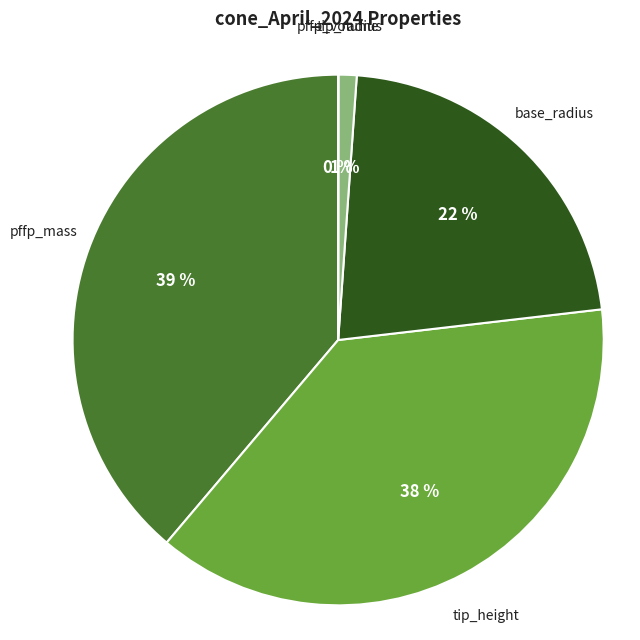

What is the largest slice in the pie chart?

pffp_mass